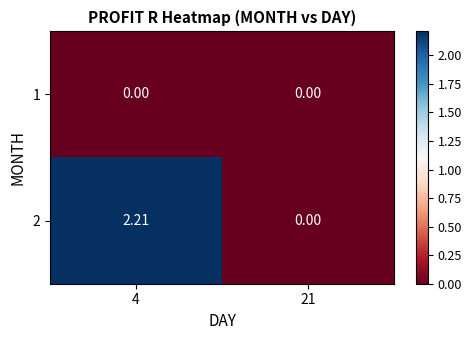

What is the greatest value displayed?

2.2